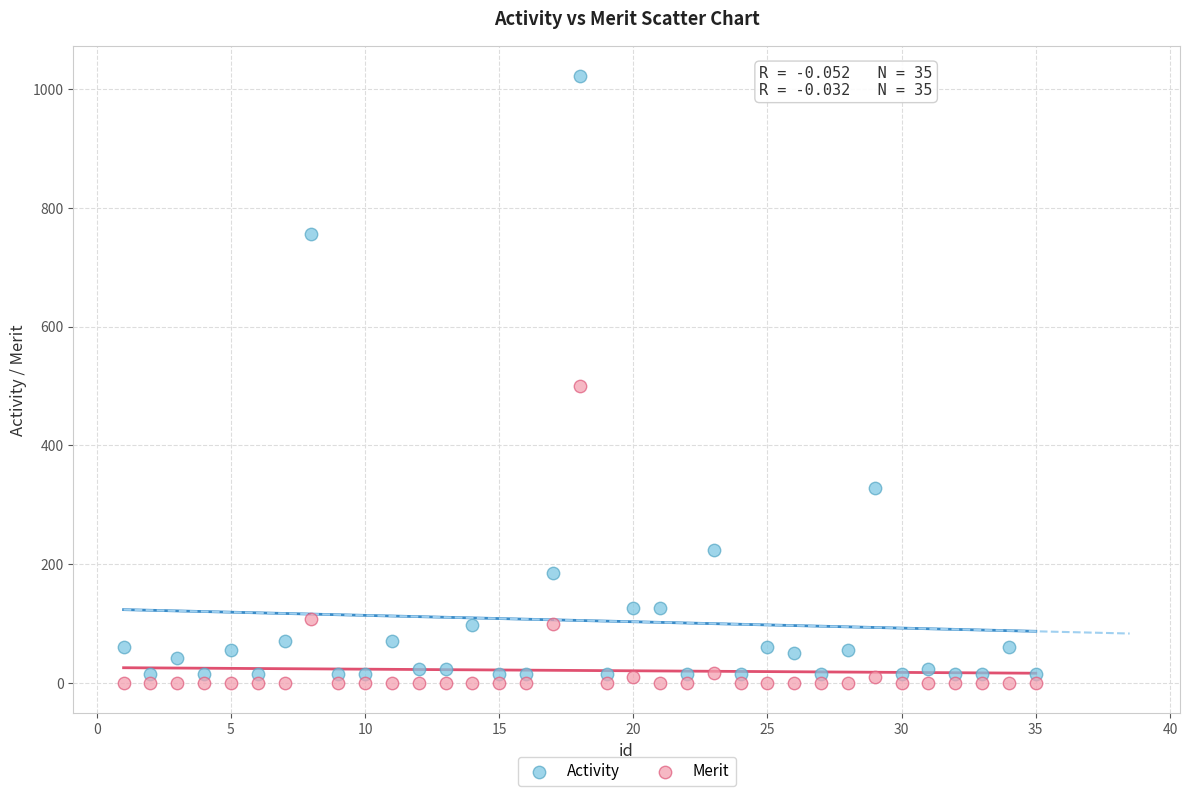

Which series reaches the minimum Y coordinate?

Merit